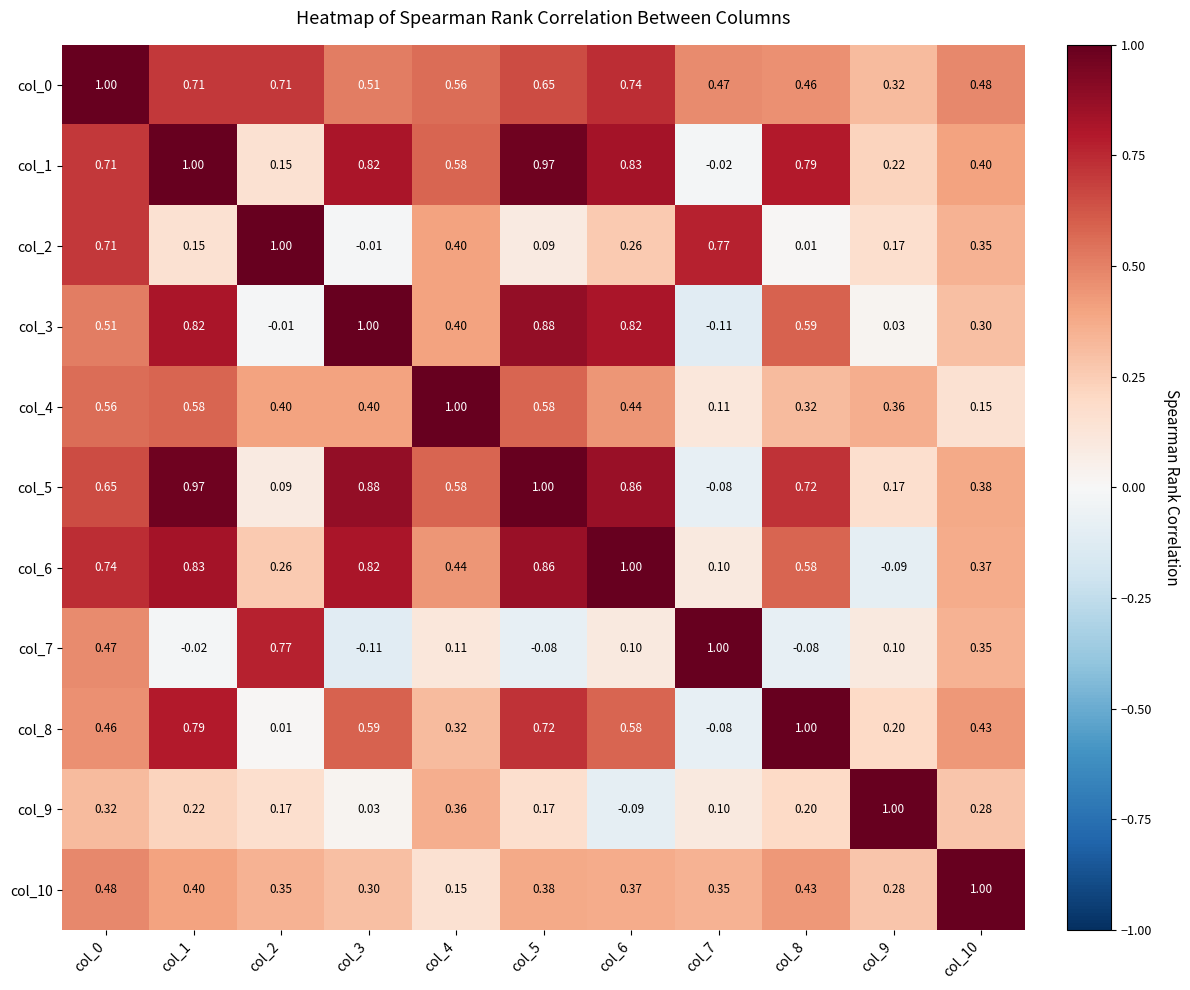

Is the value of col_1 at col_7 greater than the value of col_5 at col_9?

No